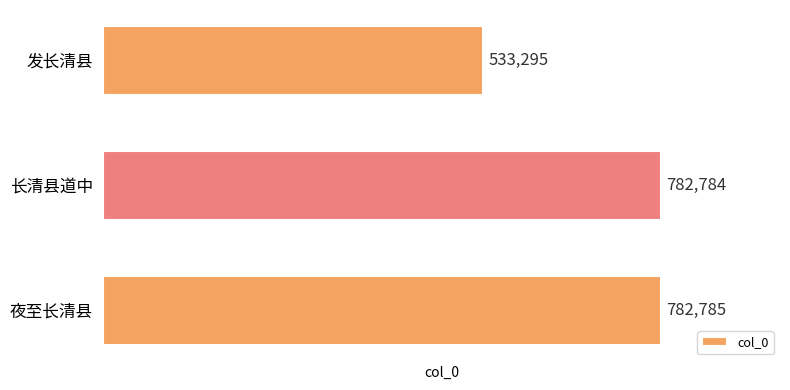

List the labels in order of value, largest first.

夜至长清县, 长清县道中, 发长清县